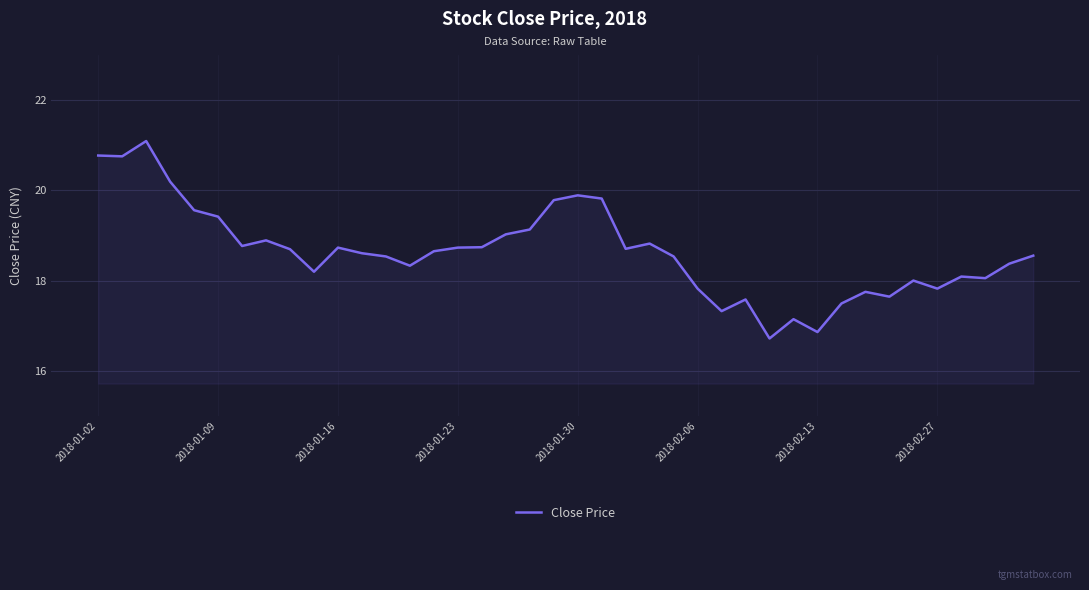

What is the sum of all values?

745.7